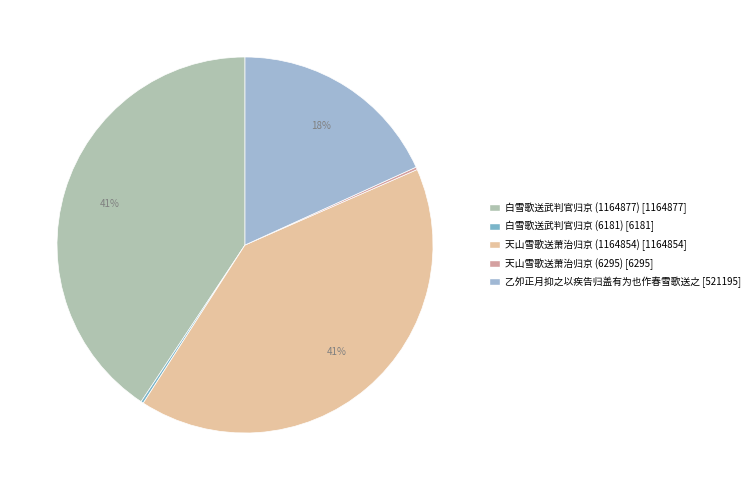

Count the number of slices in the pie.

5